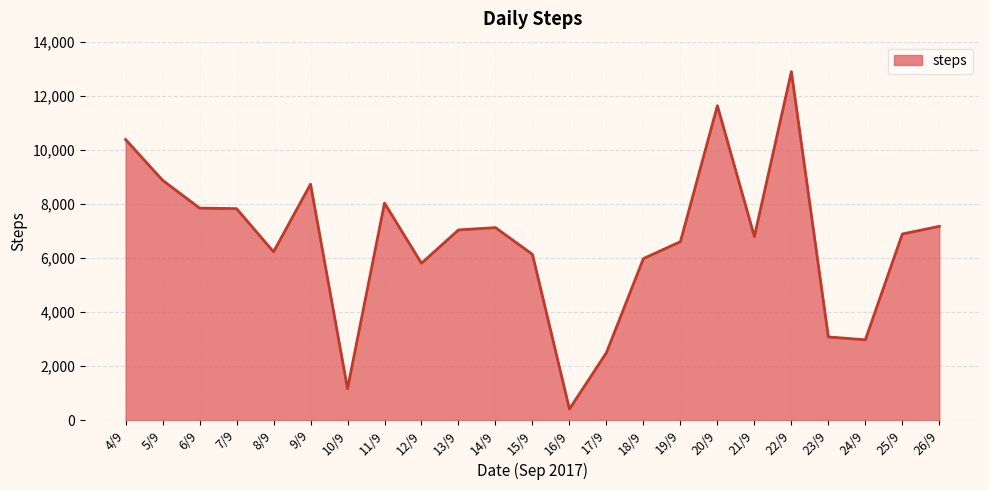

The chart shows a value of 8029 at 11/9. True or false?

True